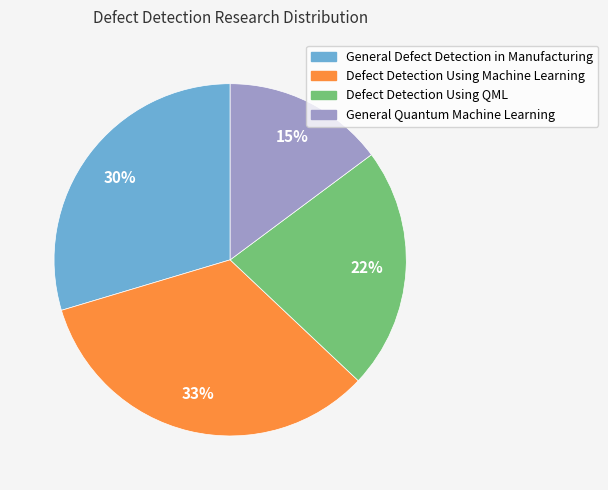

To the nearest percent, what is the combined percentage of Defect Detection Using Machine Learning and General Quantum Machine Learning?

48%